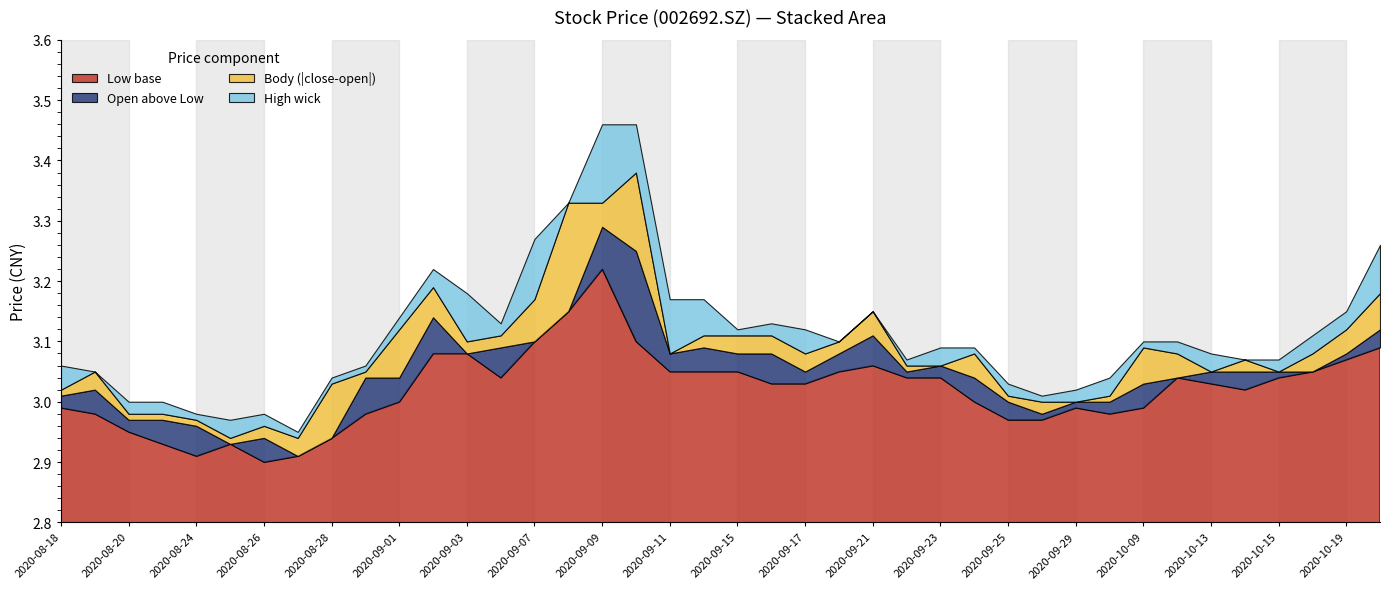

Reading left to right, list all the values displayed in this chart.

open: 3.0	3.0	3.0	3.0	3.0	2.9	2.9	2.9	2.9	3.0	3.0	3.1	3.1	3.1	3.1	3.1	3.3	3.2	3.1	3.1	3.1	3.1	3.0	3.1	3.1	3.0	3.1	3.0	3.0	3.0	3.0	3.0	3.0	3.0	3.0	3.0	3.0	3.0	3.1	3.1
high: 3.1	3.0	3.0	3.0	3.0	3.0	3.0	3.0	3.0	3.1	3.1	3.2	3.2	3.1	3.3	3.3	3.4	3.3	3.2	3.1	3.1	3.1	3.1	3.1	3.1	3.1	3.1	3.0	3.0	3.0	3.0	3.0	3.1	3.1	3.1	3.1	3.1	3.1	3.1	3.3
low: 3.0	3.0	3.0	2.9	2.9	2.9	2.9	2.9	2.9	3.0	3.0	3.1	3.1	3.0	3.1	3.1	3.2	3.1	3.0	3.0	3.0	3.0	3.0	3.0	3.1	3.0	3.0	3.0	3.0	3.0	3.0	3.0	3.0	3.0	3.0	3.0	3.0	3.0	3.1	3.1
close: 3.0	3.0	3.0	3.0	3.0	2.9	2.9	2.9	3.0	3.0	3.1	3.1	3.1	3.1	3.2	3.3	3.2	3.1	3.1	3.1	3.1	3.0	3.1	3.1	3.1	3.1	3.1	3.0	3.0	3.0	3.0	3.0	3.1	3.1	3.0	3.1	3.0	3.1	3.1	3.2